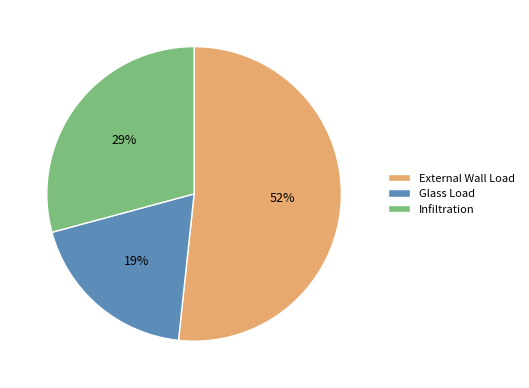

Is it true that Glass Load is 19% of the pie?

True